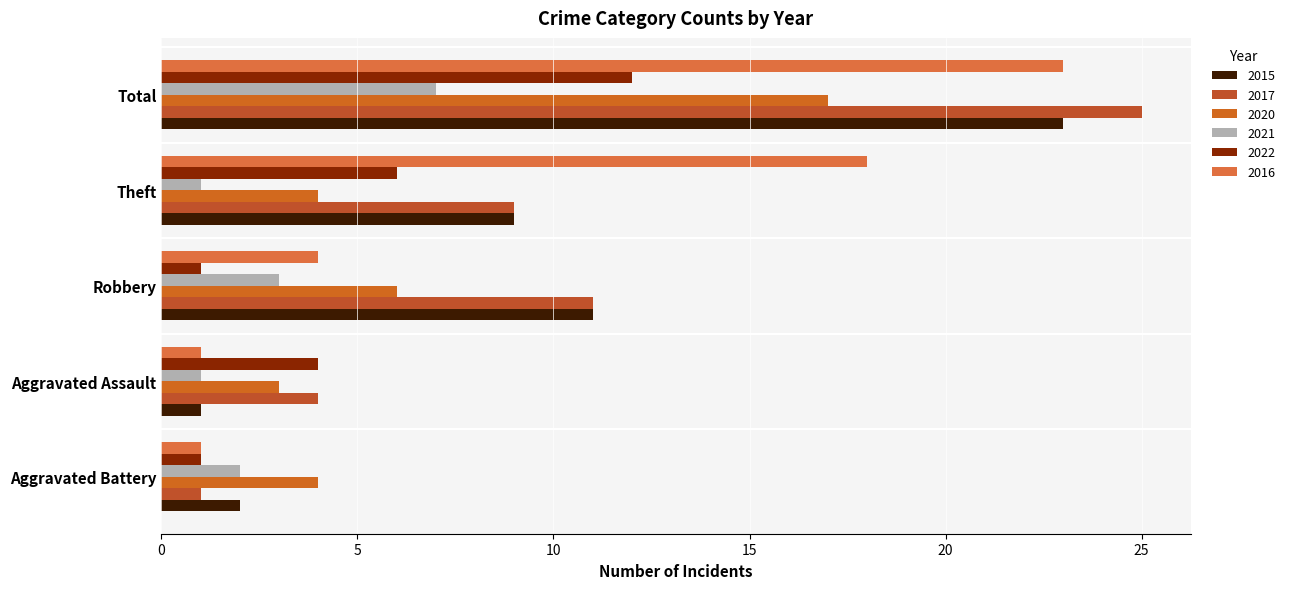

How many categories are shown in the chart?

5